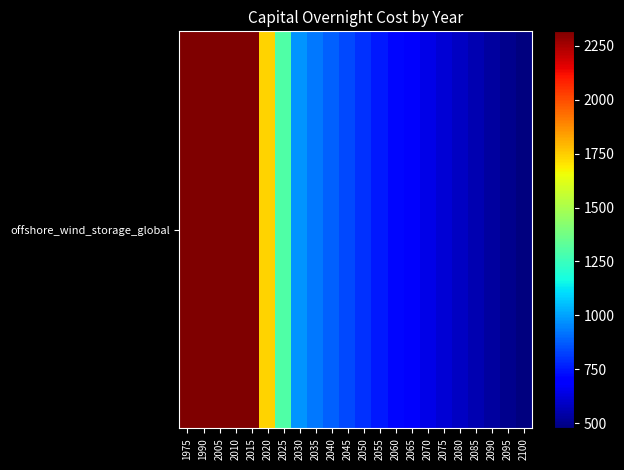

What is the difference between the maximum and minimum values?

1839.7